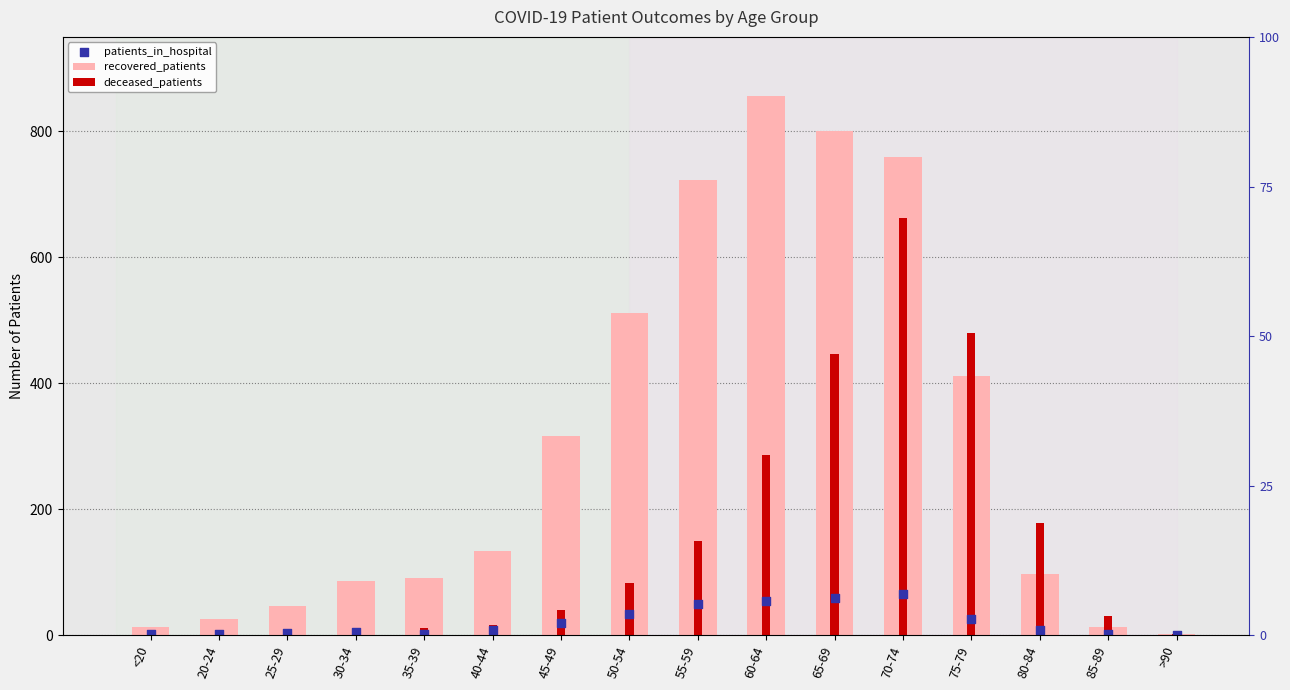

Is the value of deceased_patients at 60-64 greater than the value of patients_in_hospital at 85-89?

Yes